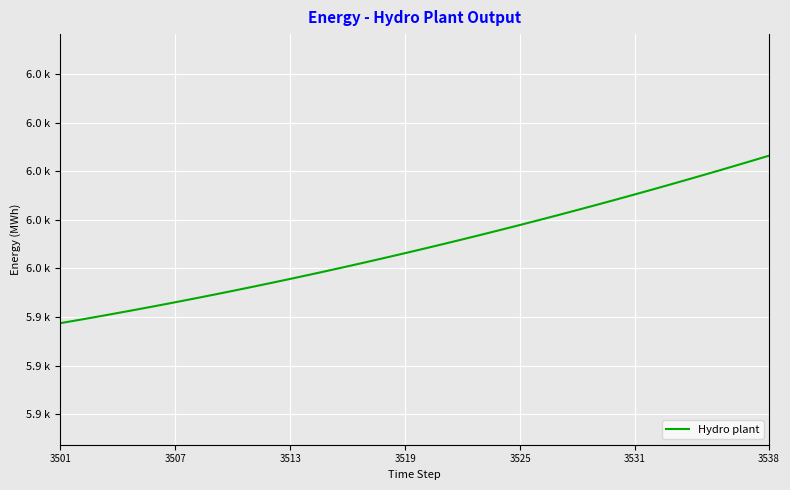

What is the maximum value shown in the chart?

5954.6